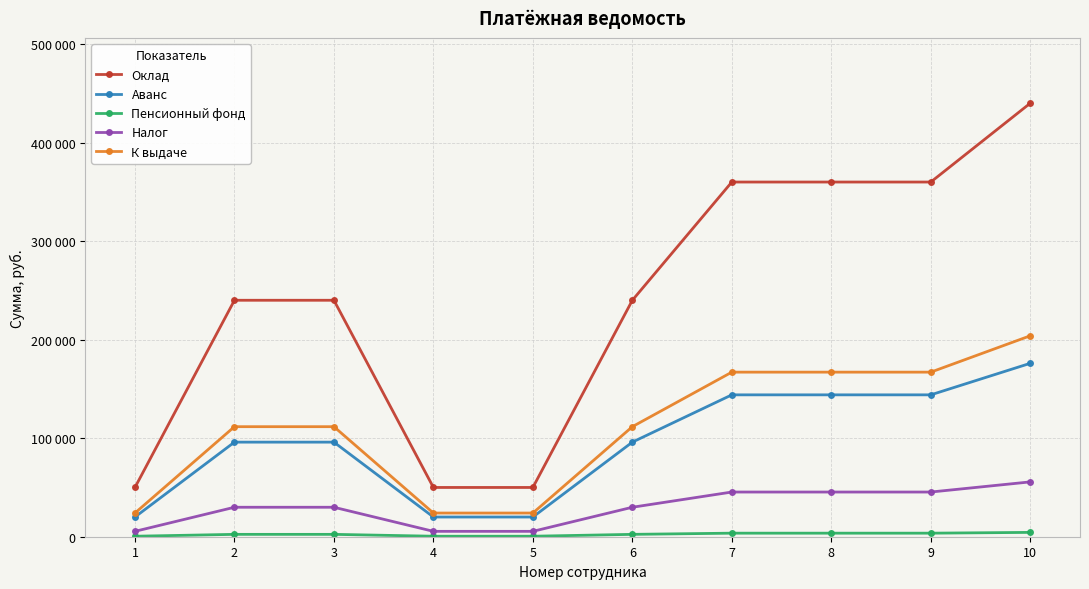

Is this an area chart (filled region under the line)?

No